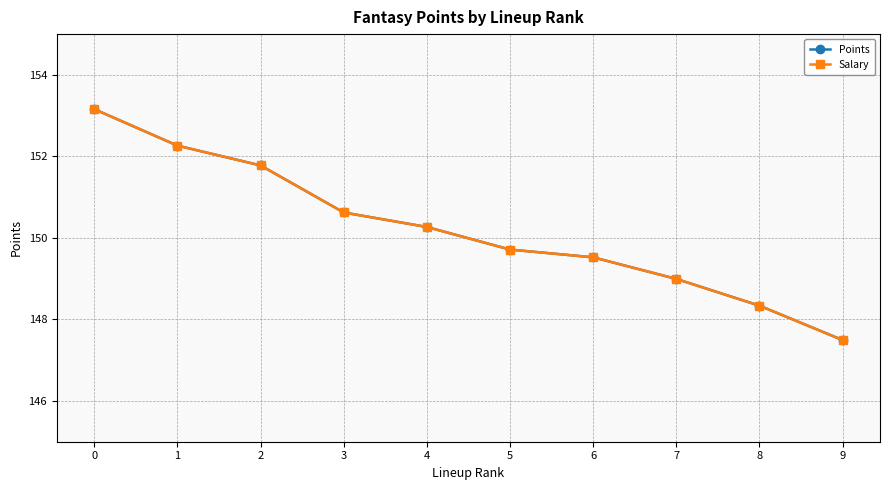

Which series has the largest total across all categories?

Points